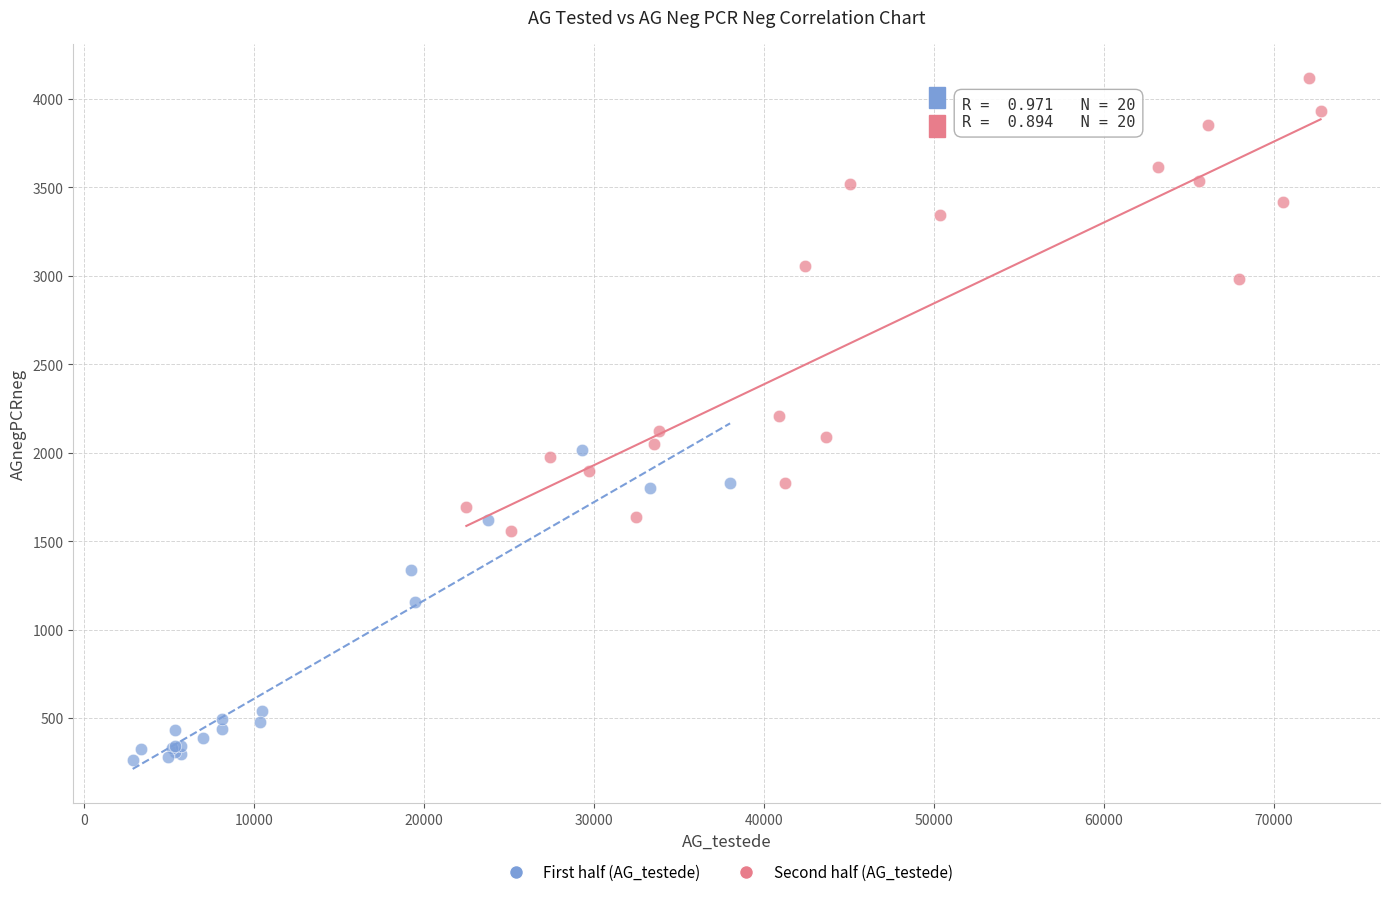

Which series has the largest Y range (max minus min)?

Second half (AG_testede)